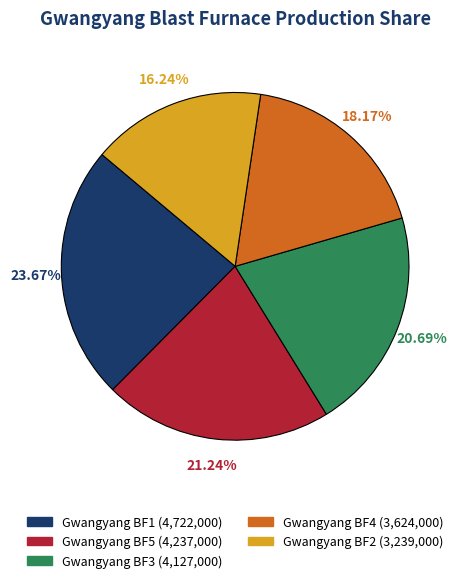

Combined, what portion of the pie is Gwangyang BF4 and Gwangyang BF3?

38.9%